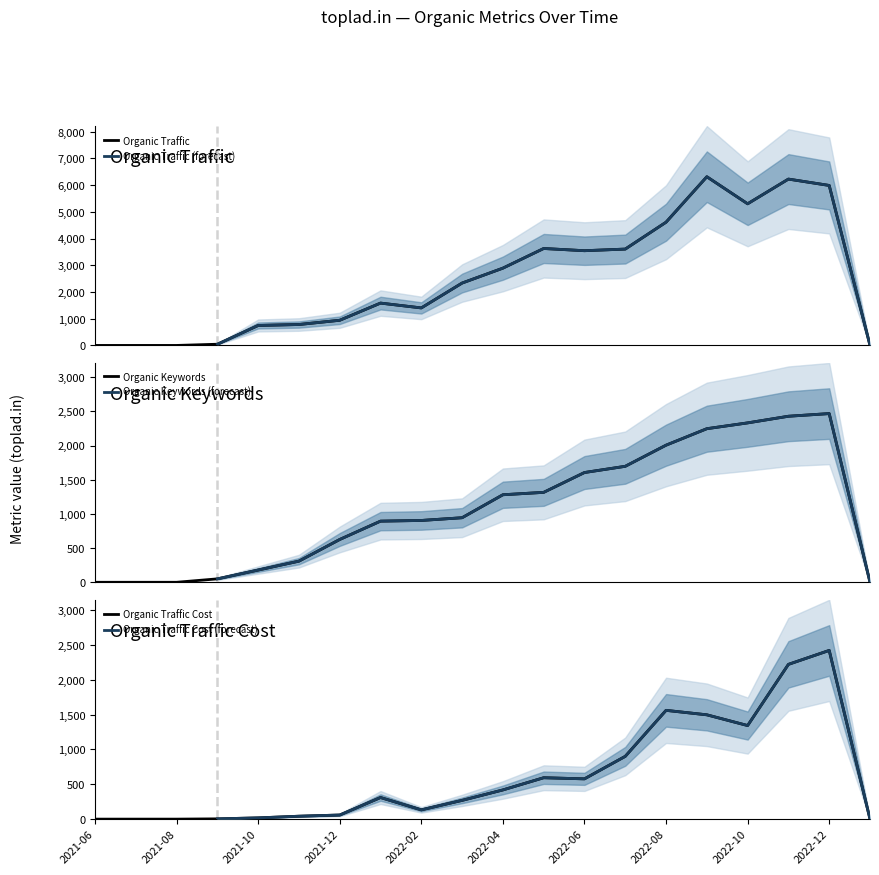

How many lines are shown in the chart?

3